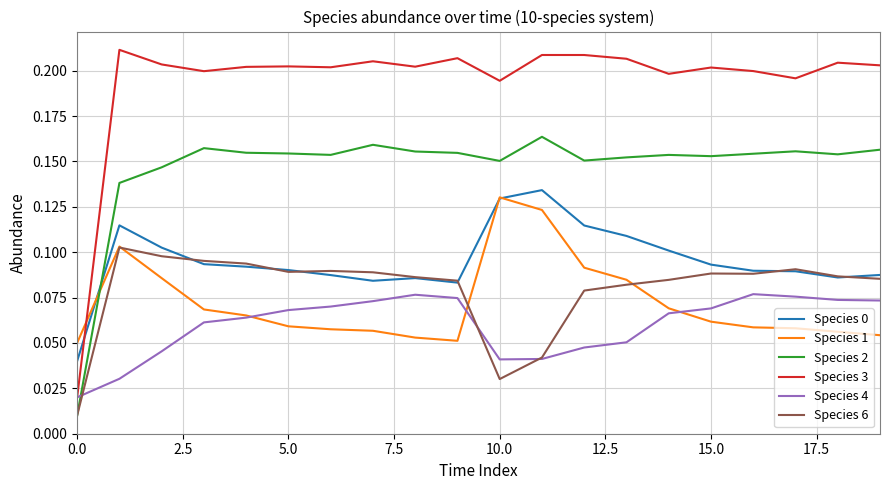

Which series has the largest range (max minus min)?

Species 3